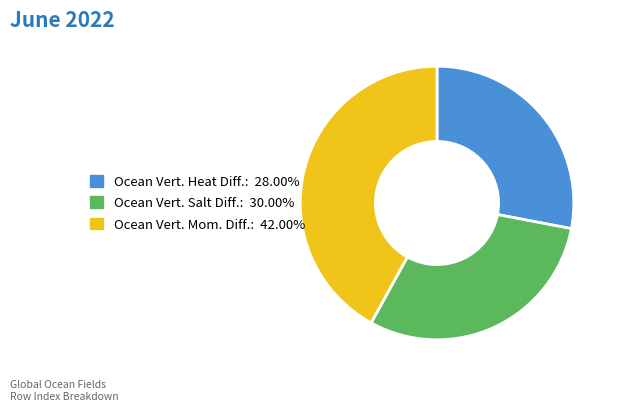

Is there any slice that represents more than half of the pie?

No